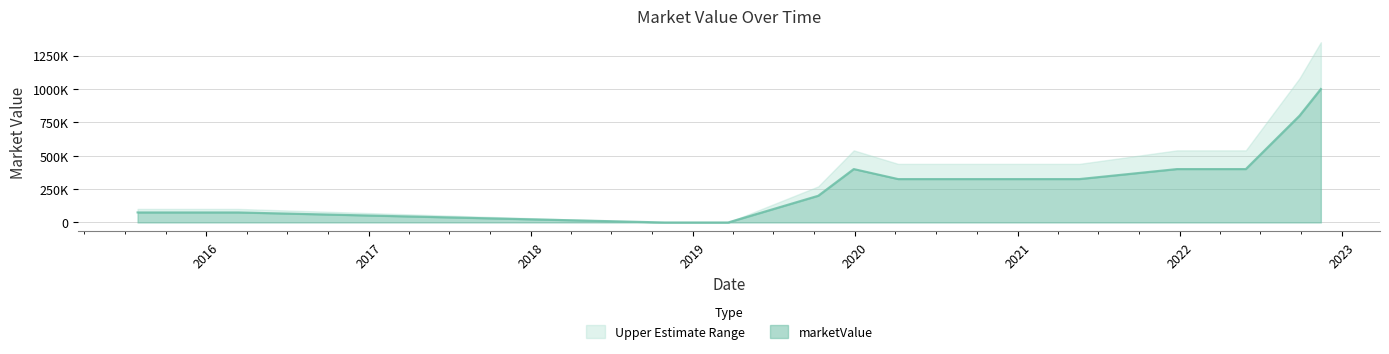

What is the difference between the second highest and second lowest values?

800000